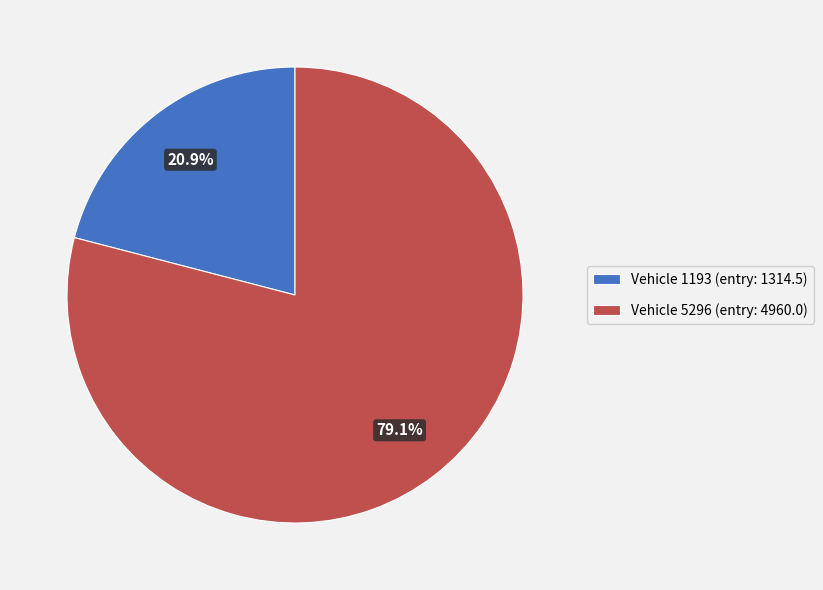

What percentage is NOT represented by Vehicle 1193 (entry: 1314.5)?

79.1%